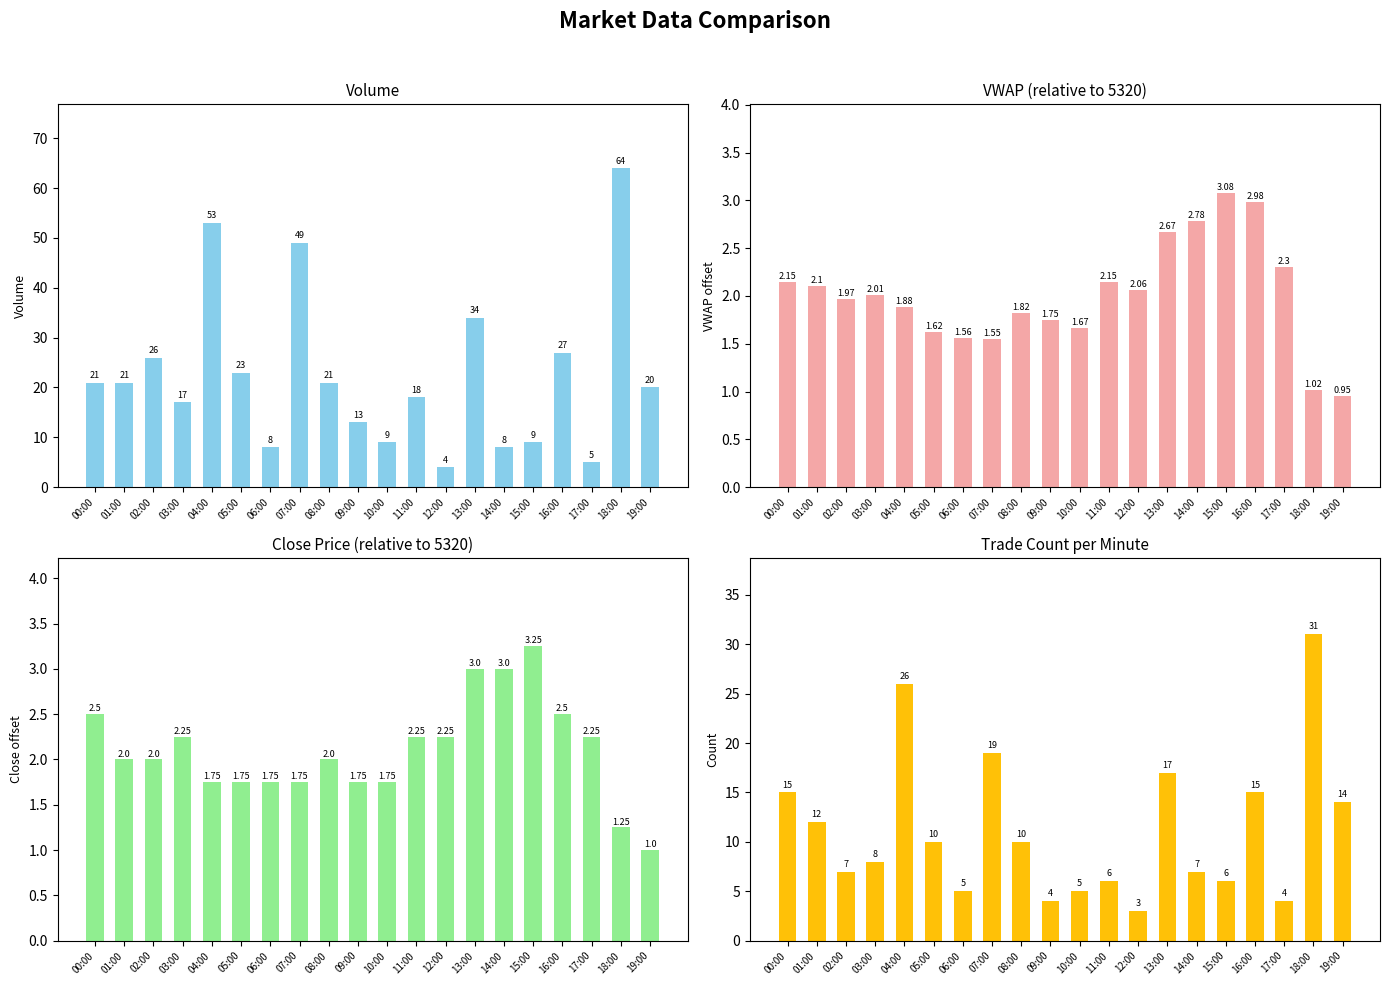

At which category does the chart reach its minimum across all series?

19:00